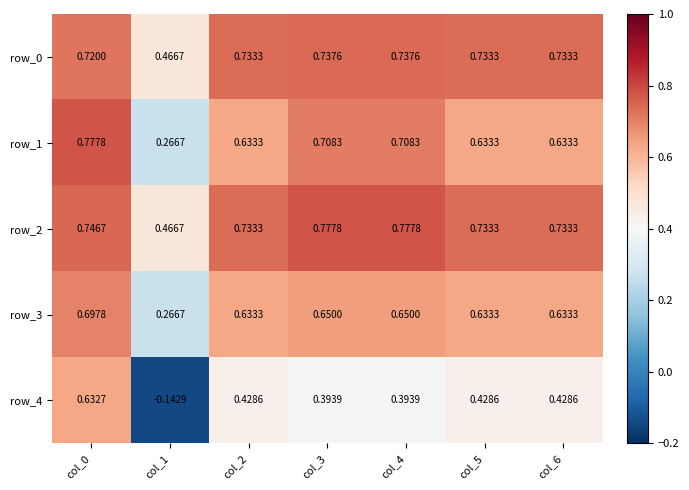

Is the value of row_0 at col_6 greater than the value of row_4 at col_5?

Yes